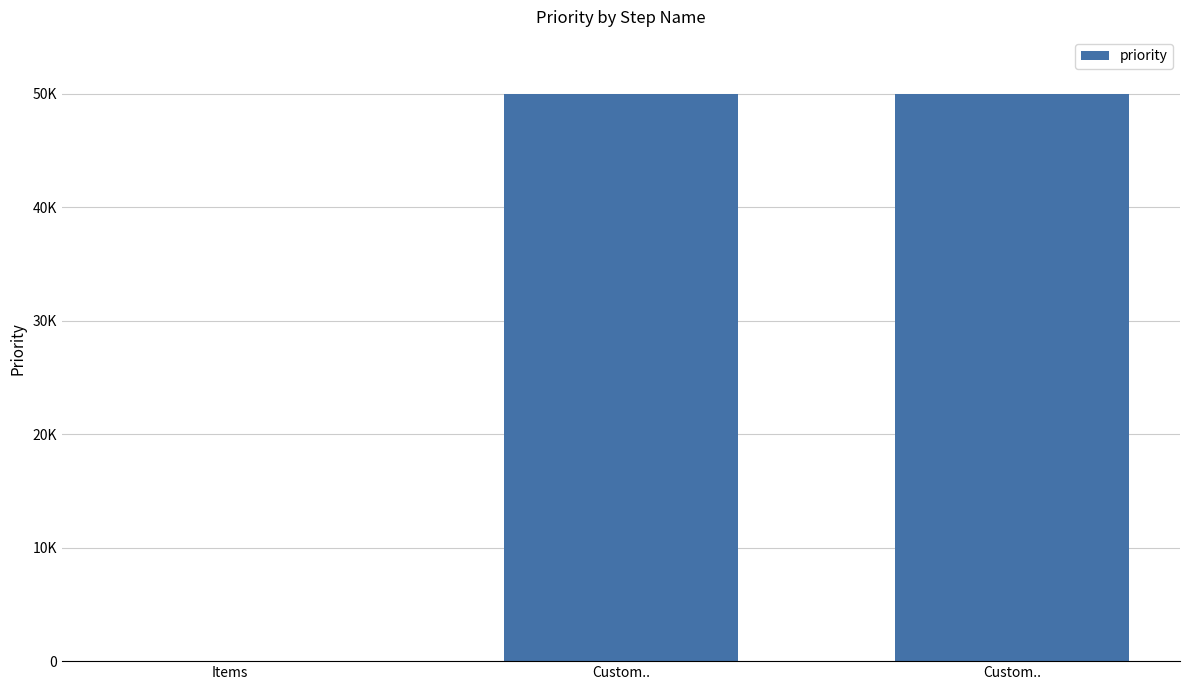

True or false: the data shows 2 at Items.

False